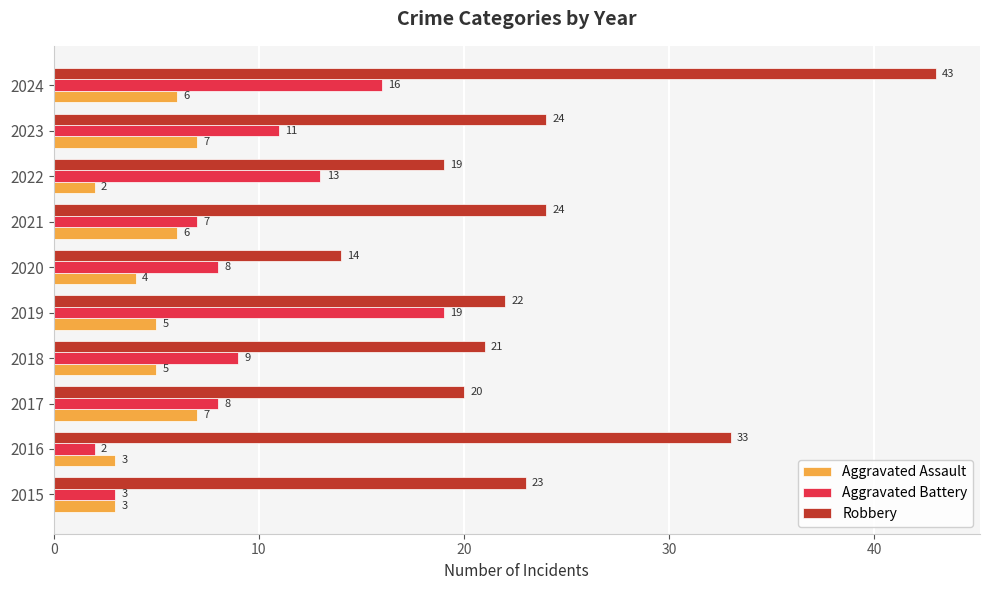

What is the average value of the Robbery series?

24